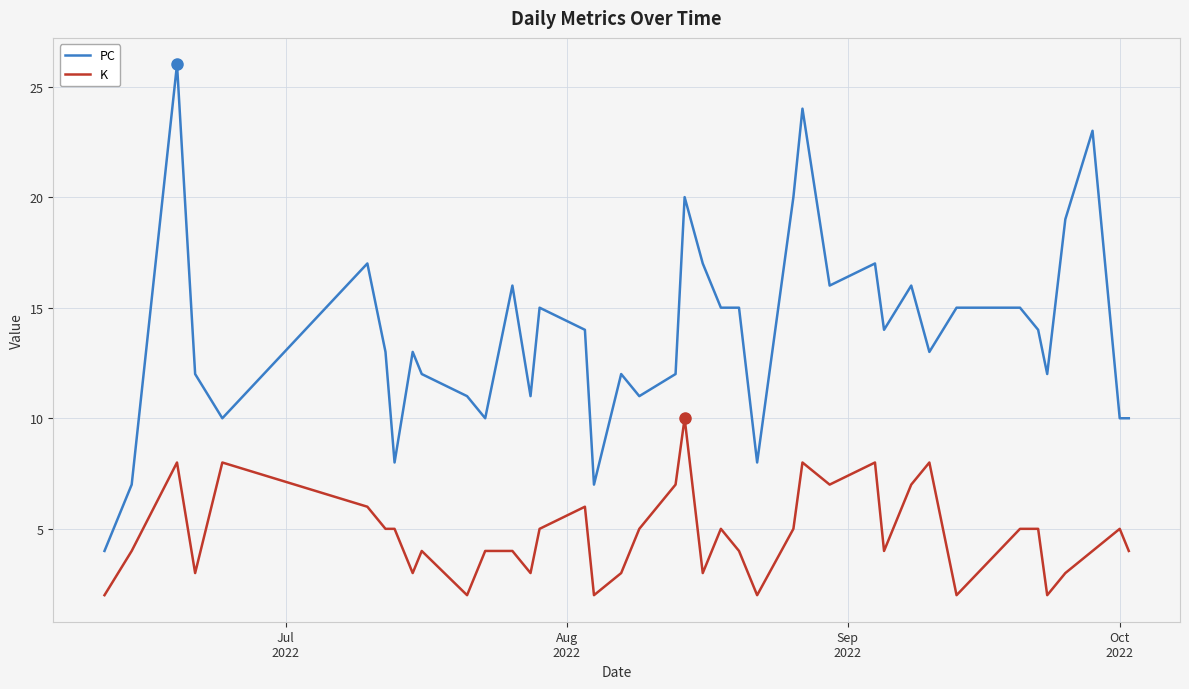

True or false: PC and K intersect in this chart.

False